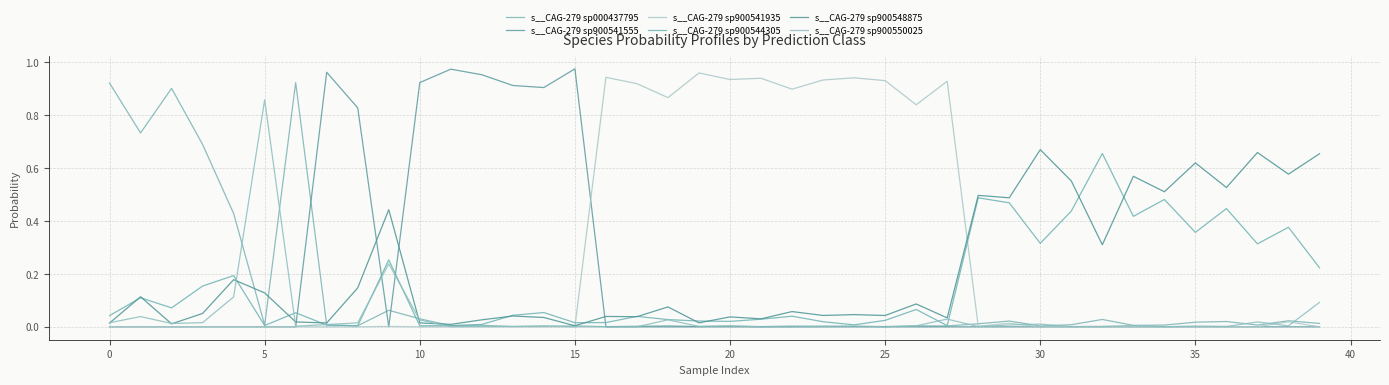

How many lines are shown in the chart?

6